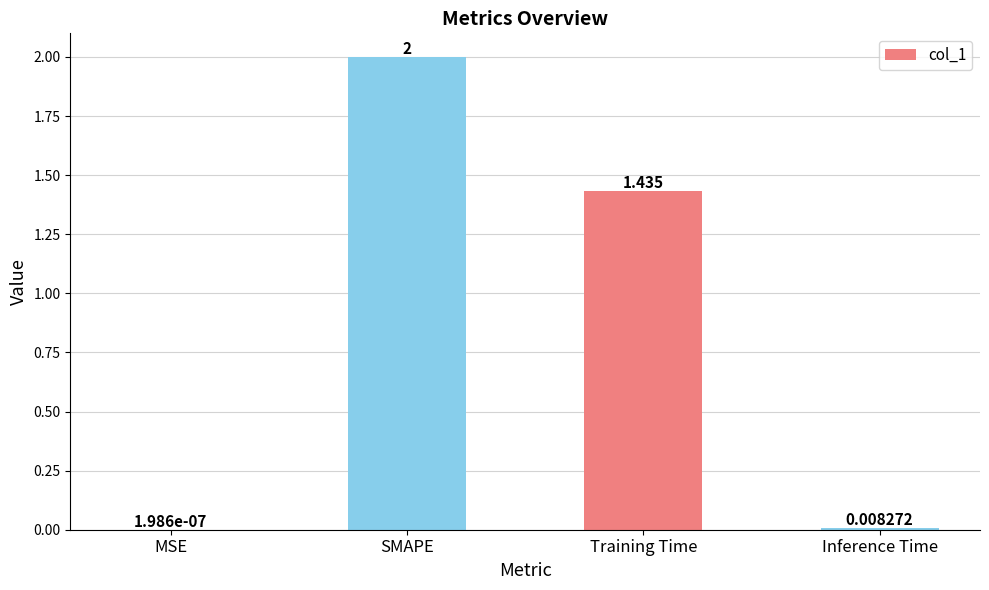

Where is the data nearest to the value 1?

Training Time